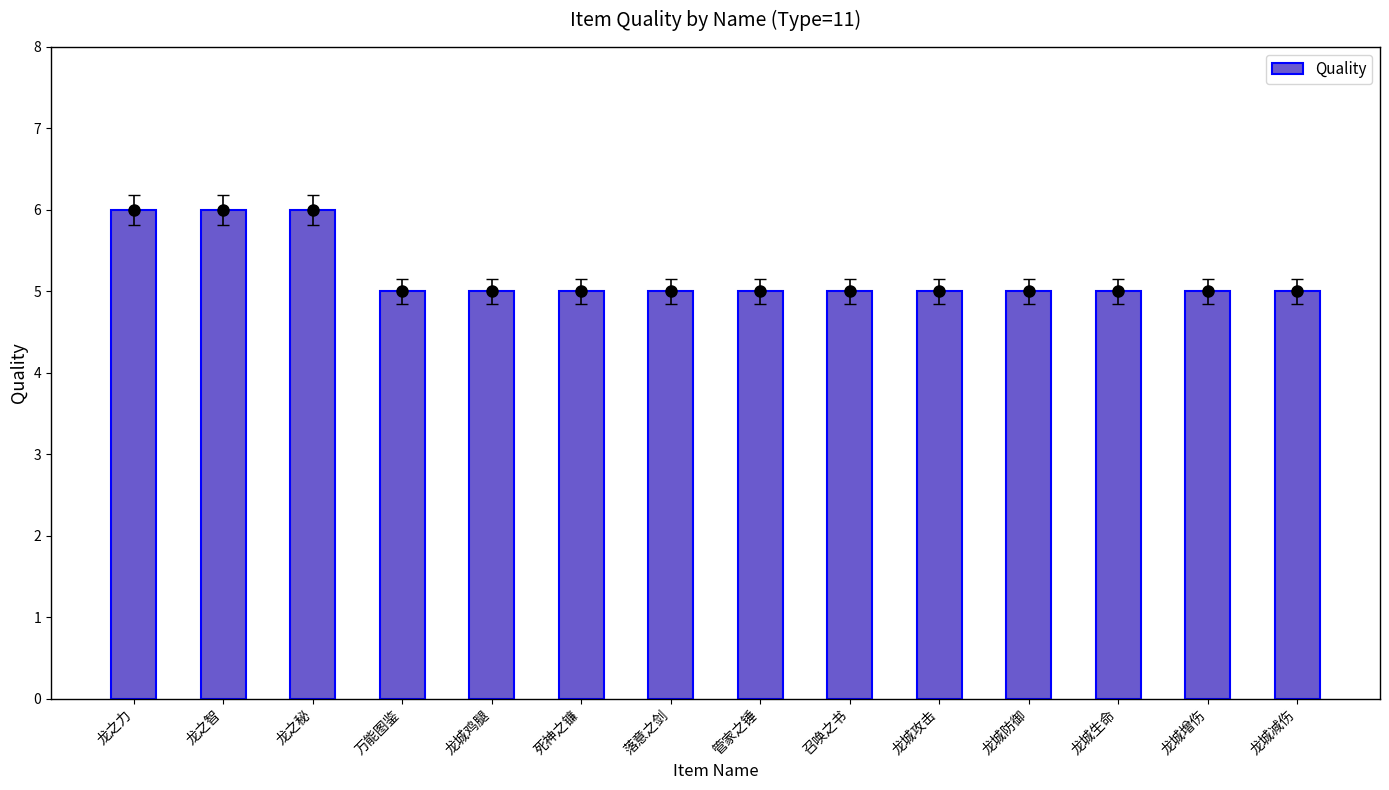

Read the value at 龙城生命.

5